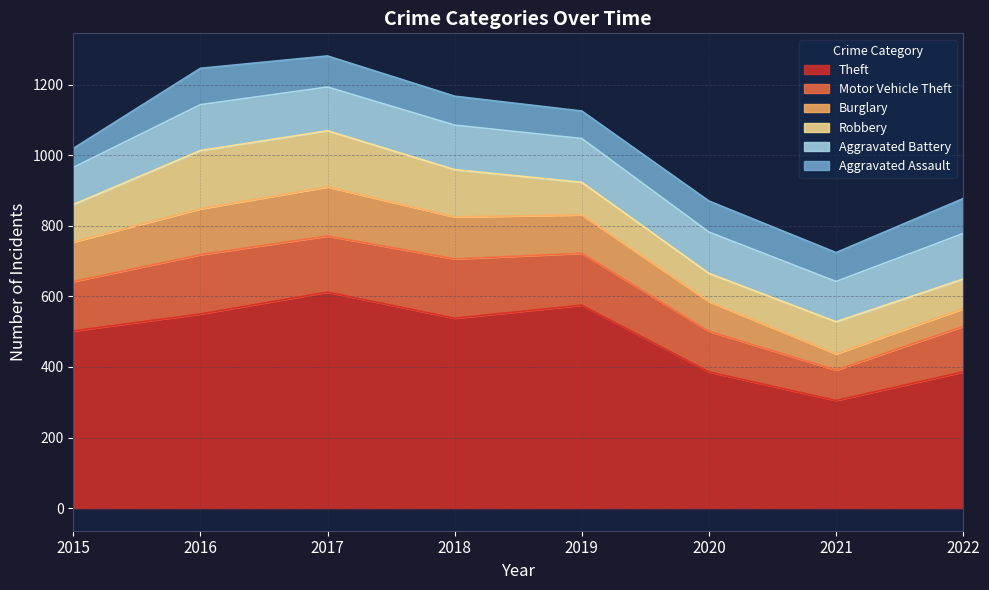

How many lines are shown in the chart?

6